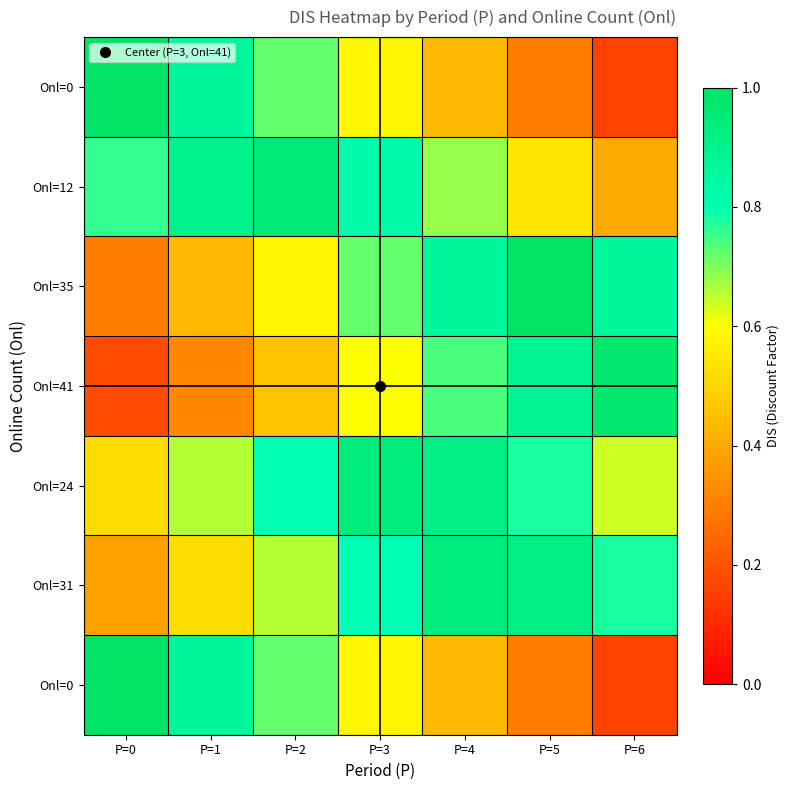

What is the spread (max minus min) of values at P=2?

0.5